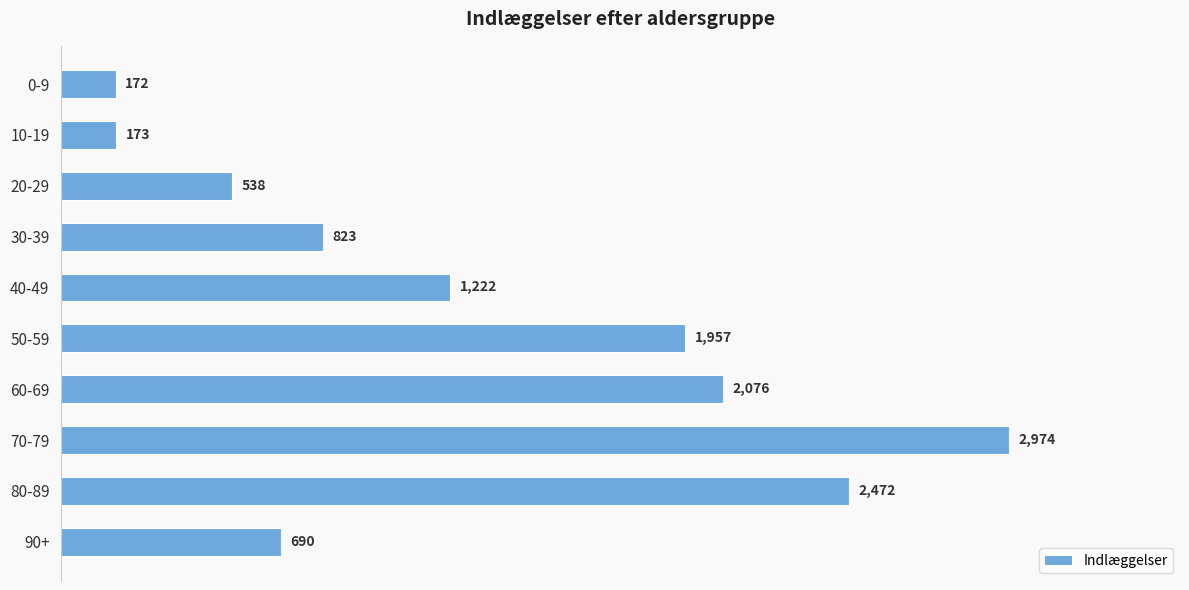

True or false: the data shows 538 at 20-29.

True